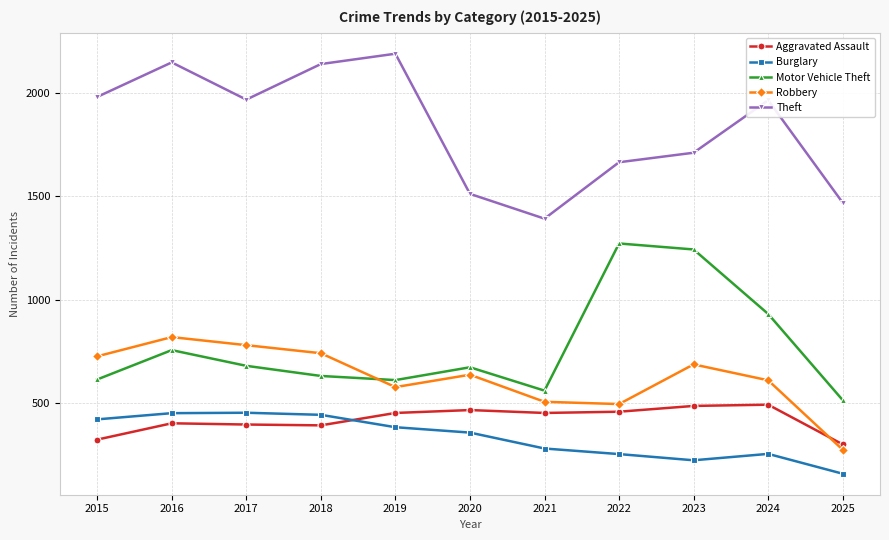

True or false: Burglary and Motor Vehicle Theft intersect in this chart.

False